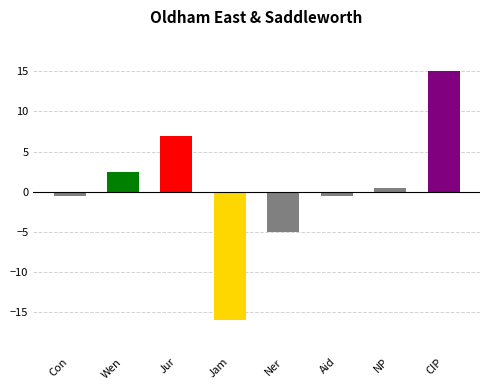

What is the change in value from Jam to CIP?

+31.0